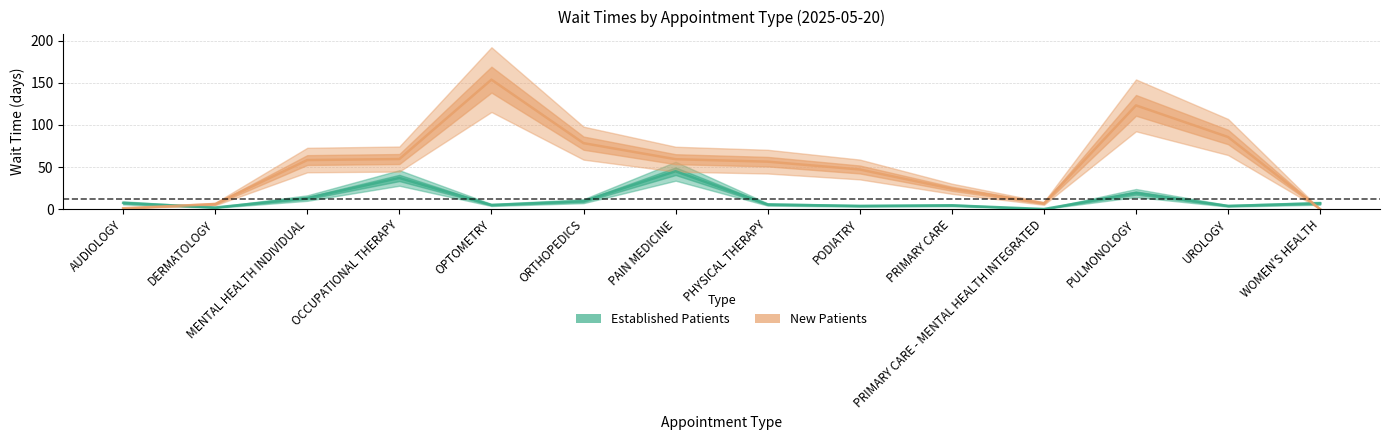

Does the chart display data point markers on the line(s)?

No